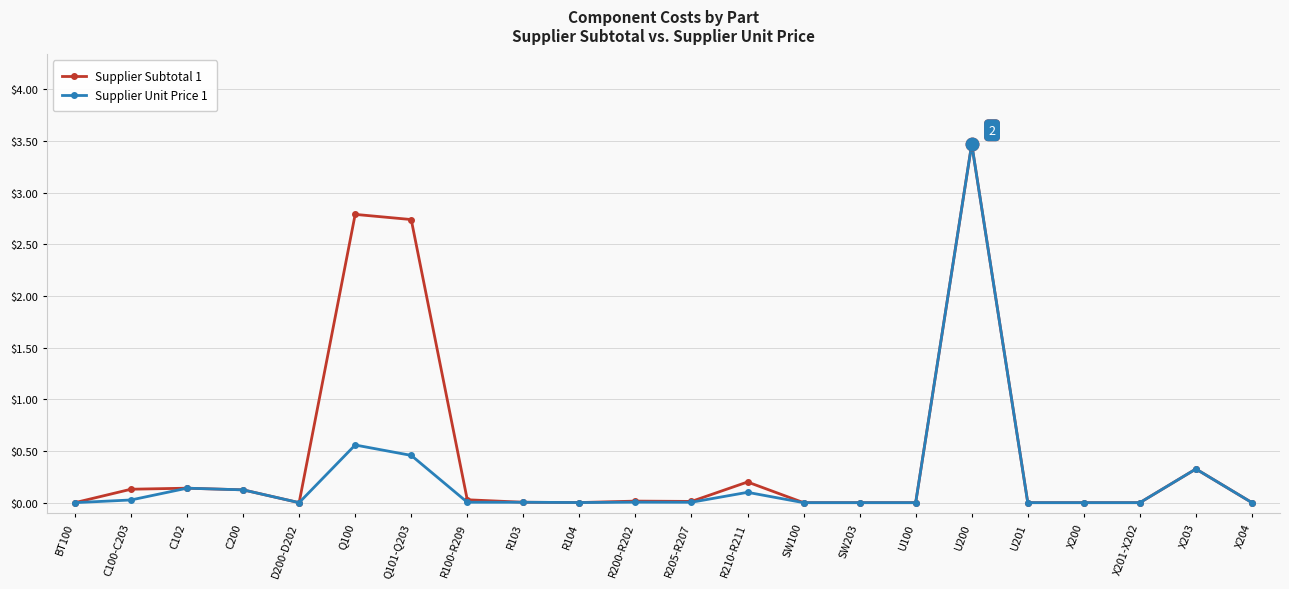

True or false: Supplier Unit Price 1 has a value of 0.0 at D200-D202.

True